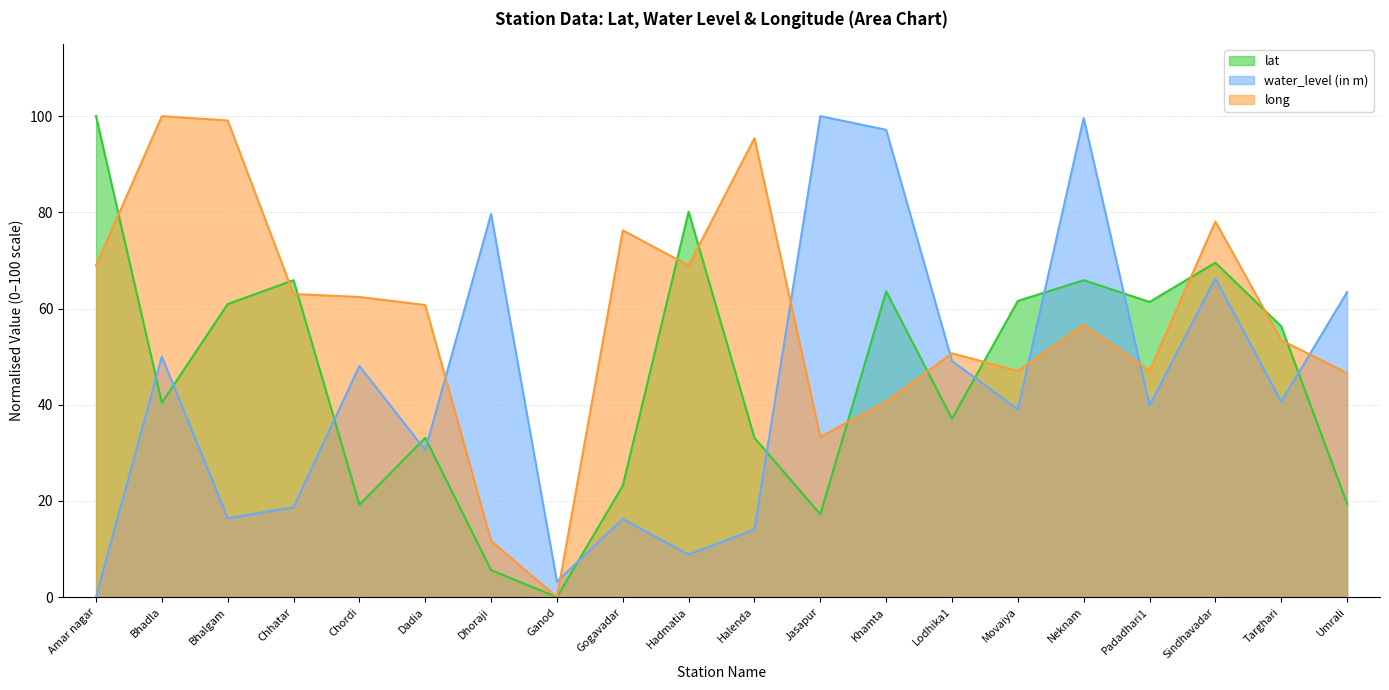

What is the value of the lat point at the 17th from the left?

61.4